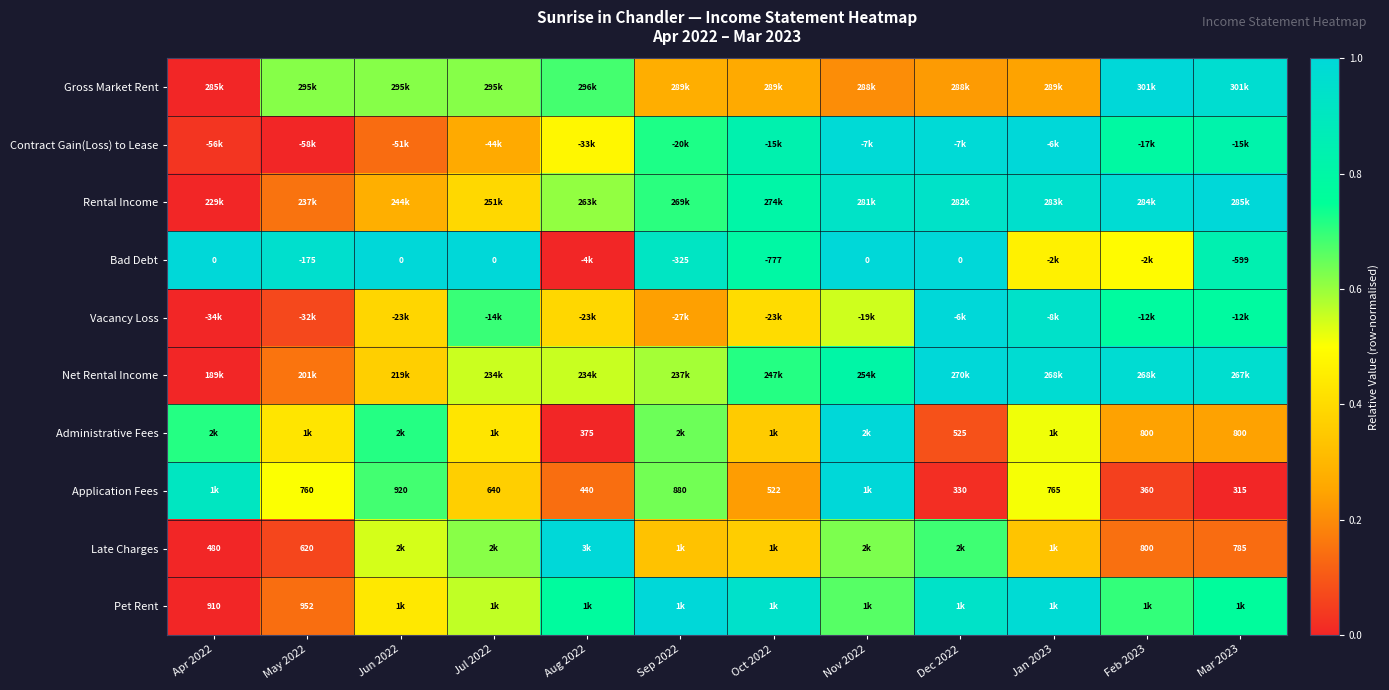

What is the sum of the Pet Rent values at Apr 2022 and Sep 2022?

1.0